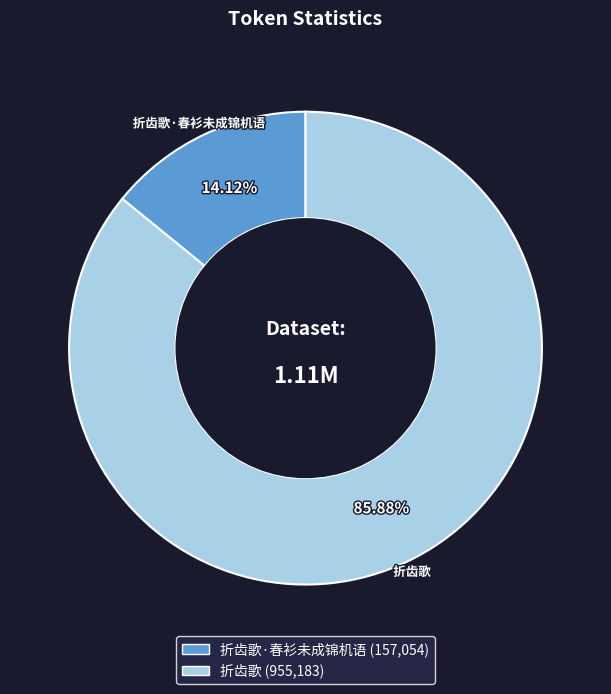

Count the number of slices in the pie.

2